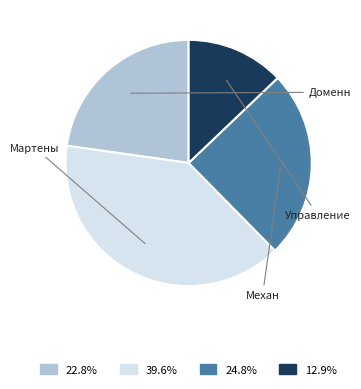

Count the number of slices in the pie.

4